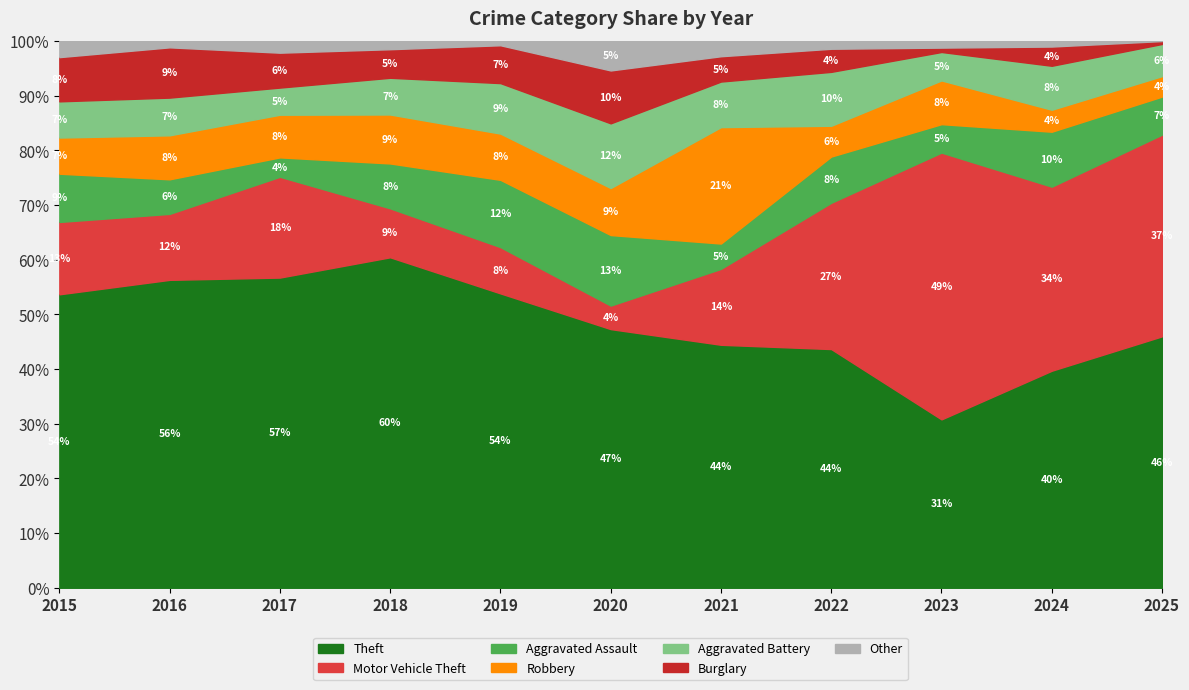

What is the total value across all series at 2017?

100.0